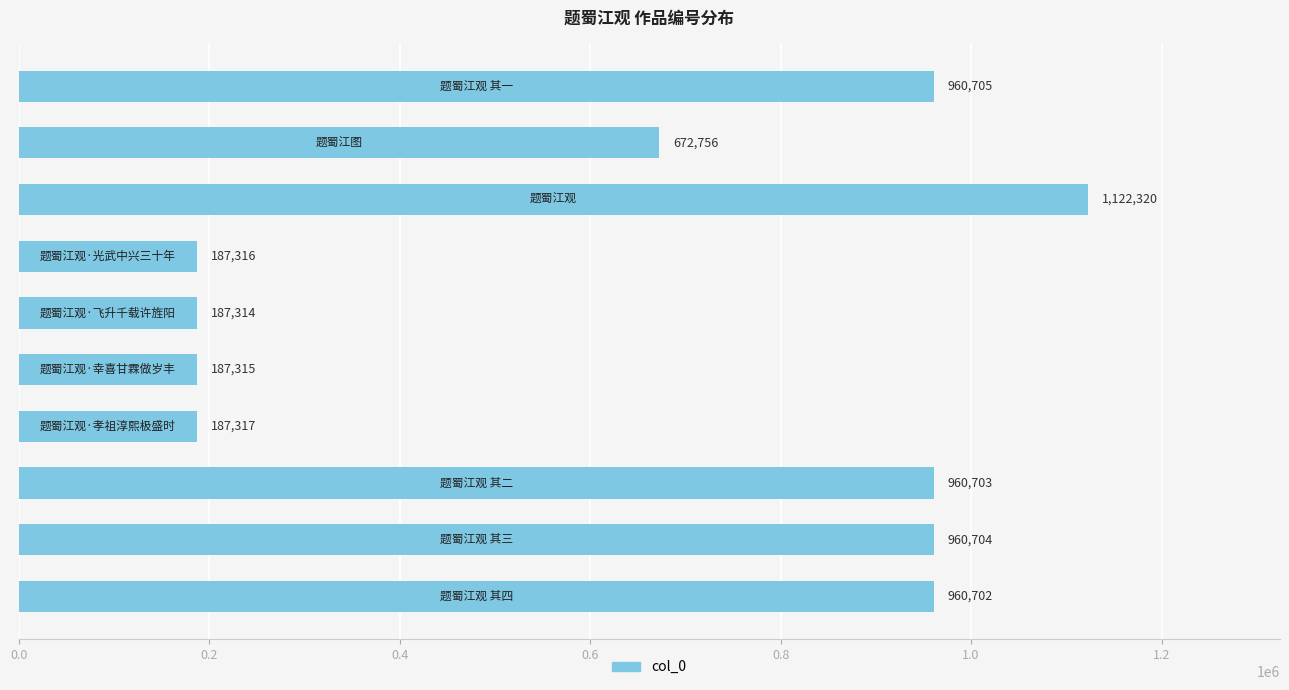

Reading bottom to top, extract all data points from this chart.

960702	960704	960703	187317	187315	187314	187316	1122320	672756	960705